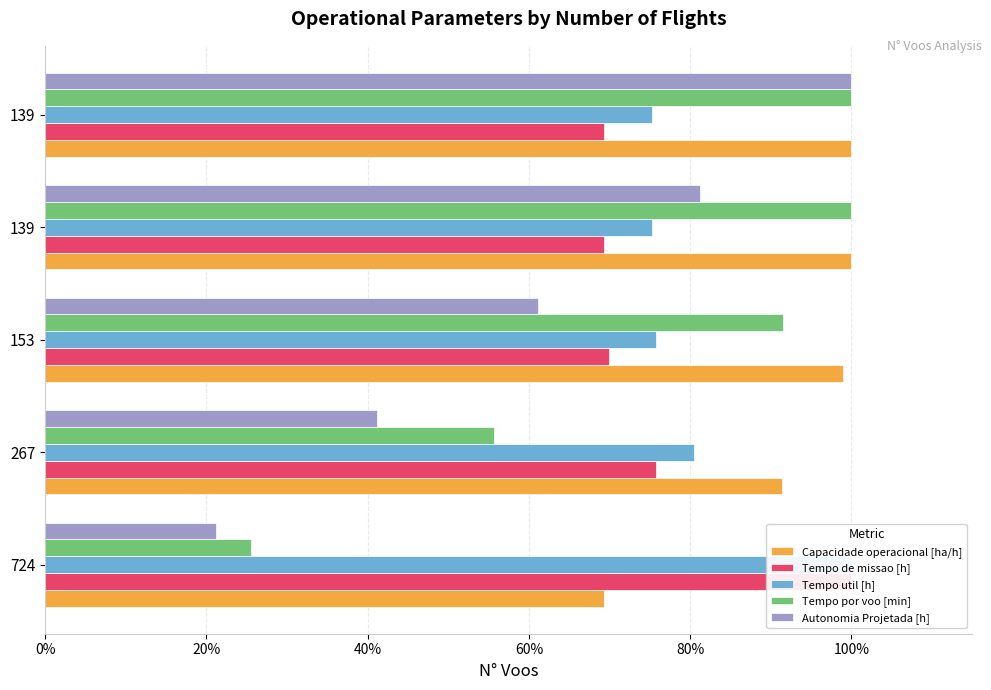

The Tempo de missao [h] series shows 1.0 at 724. True or false?

True